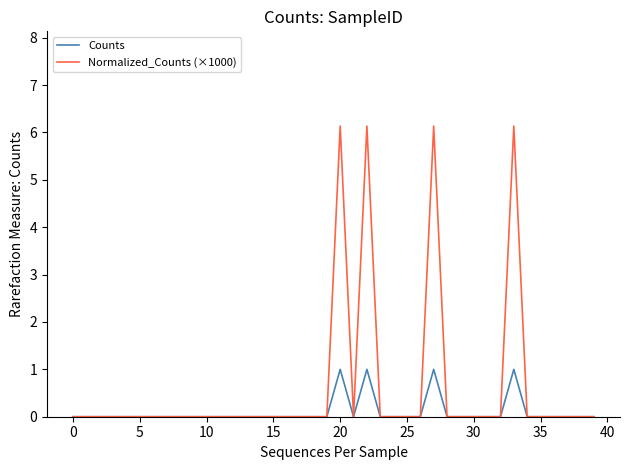

Rank the series by their maximum value, from lowest to highest.

Counts, Normalized_Counts (×1000)